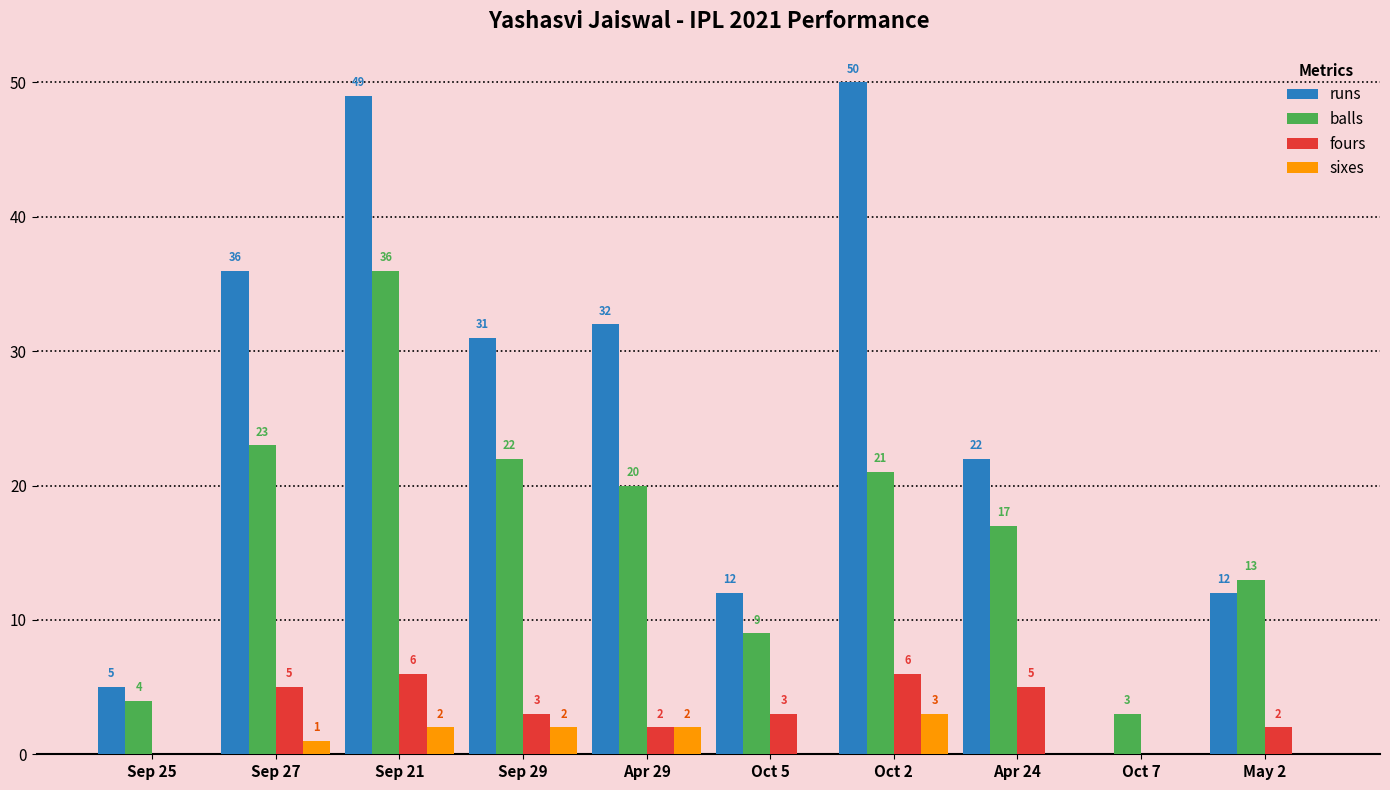

Which series has the largest range (max minus min)?

runs